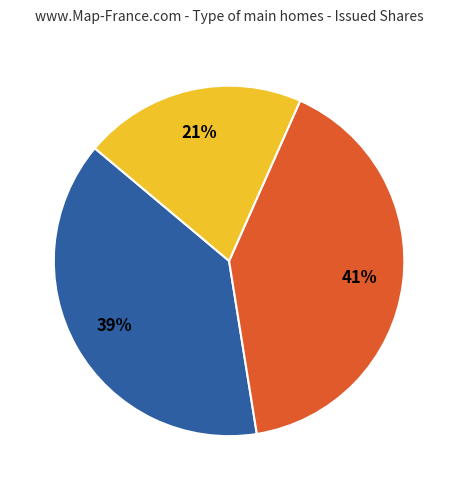

To the nearest percent, what is the difference between the largest and smallest slice percentages?

20%